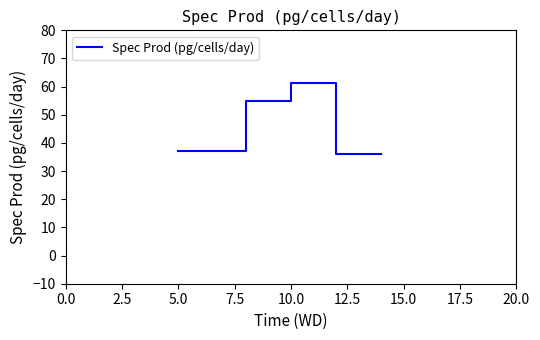

What is the greatest value displayed?

61.4